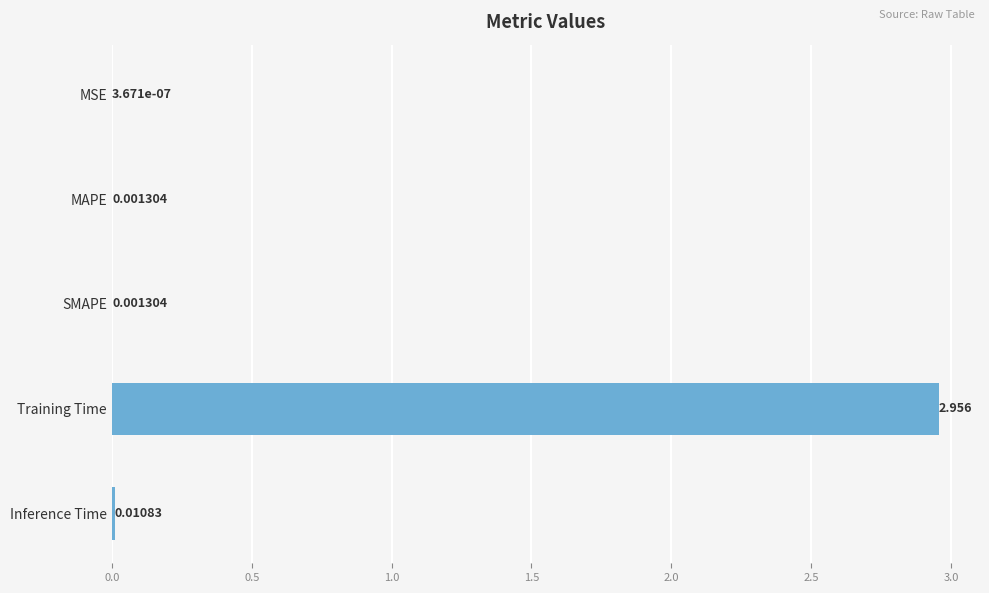

Which category has the highest value across all series?

Training Time